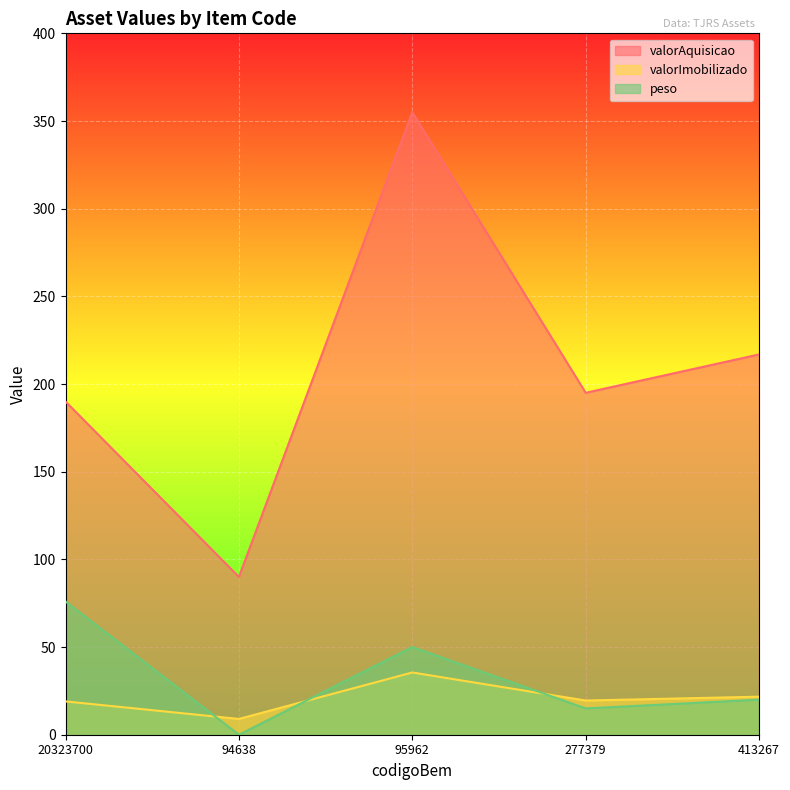

What is the value of the valorAquisicao point at the 2nd from the left?

90.0